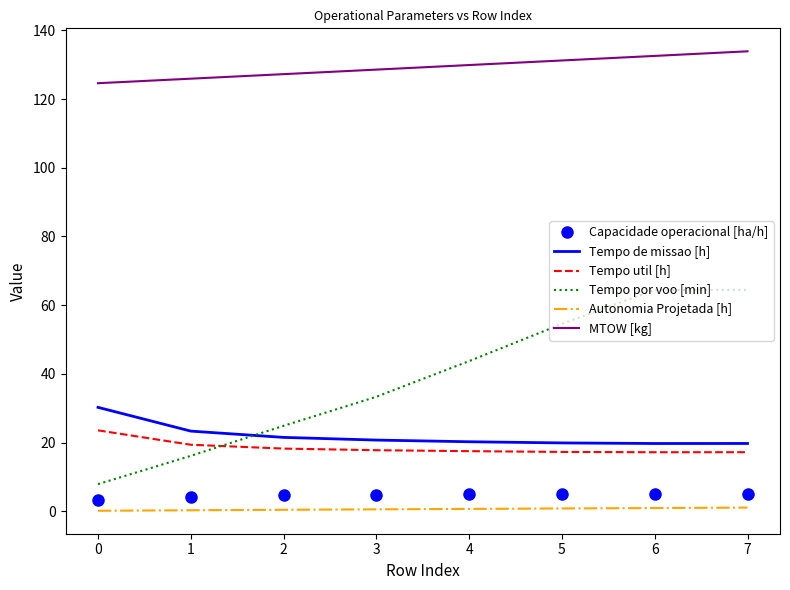

What are all the series names shown in the legend?

Capacidade operacional [ha/h], Tempo de missao [h], Tempo util [h], Tempo por voo [min], Autonomia Projetada [h], MTOW [kg]